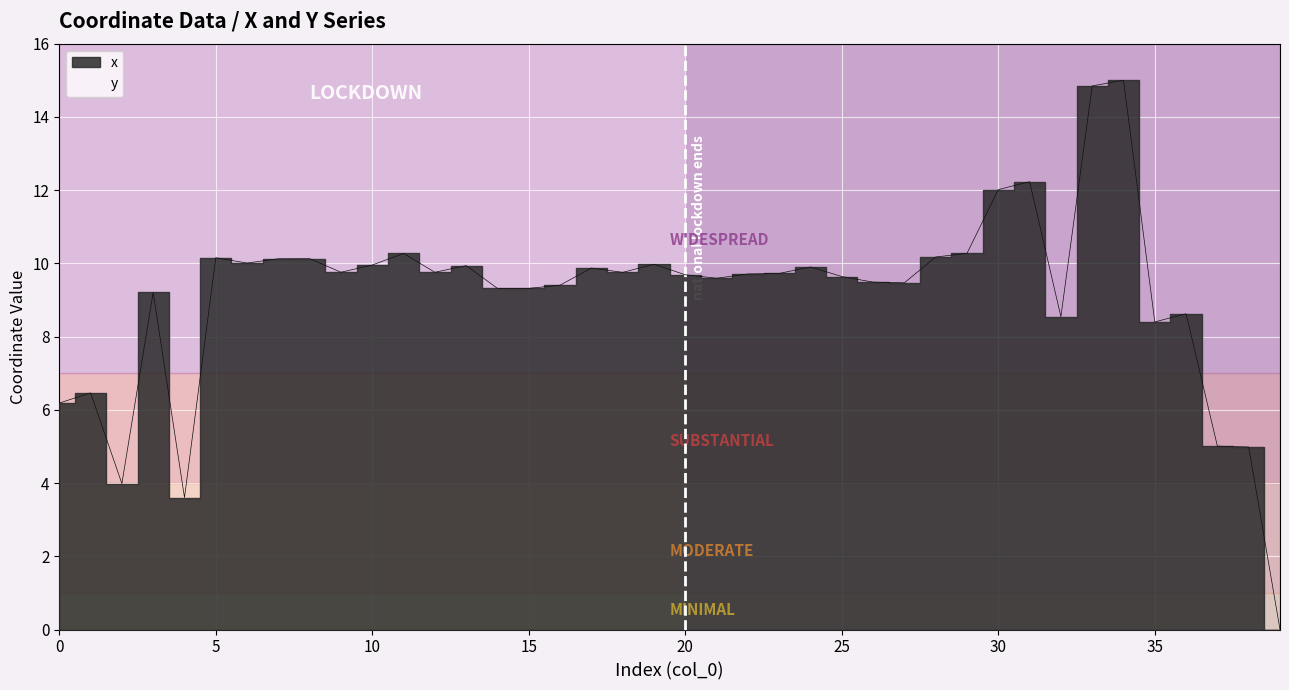

List the labels in order of value, smallest first.

39, 4, 2, 38, 37, 0, 1, 35, 32, 36, 3, 14, 15, 16, 27, 26, 21, 25, 20, 22, 23, 18, 12, 9, 17, 24, 13, 10, 19, 6, 7, 8, 5, 28, 11, 29, 30, 31, 33, 34